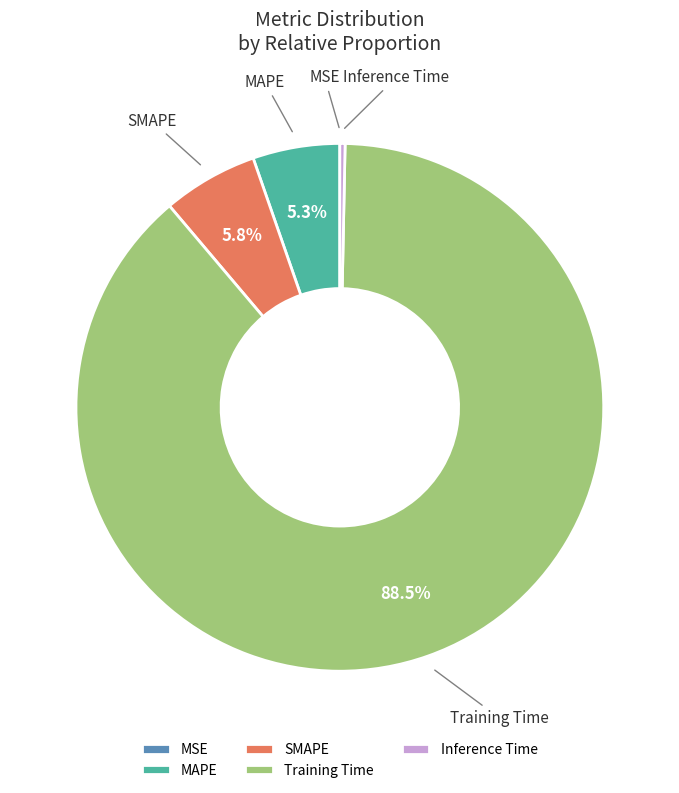

Does any single category account for the majority?

Yes